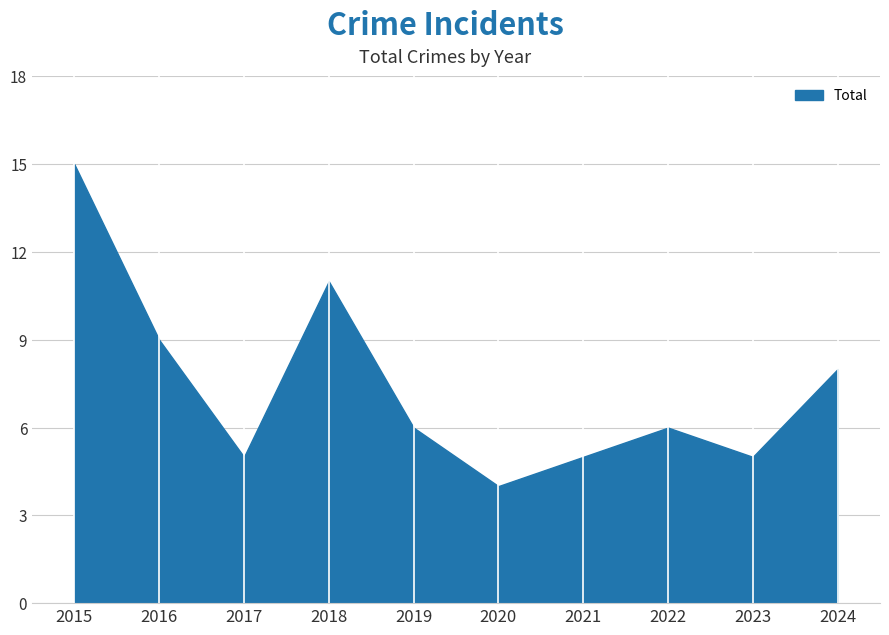

Read the value at 2021, to the nearest 5.

5